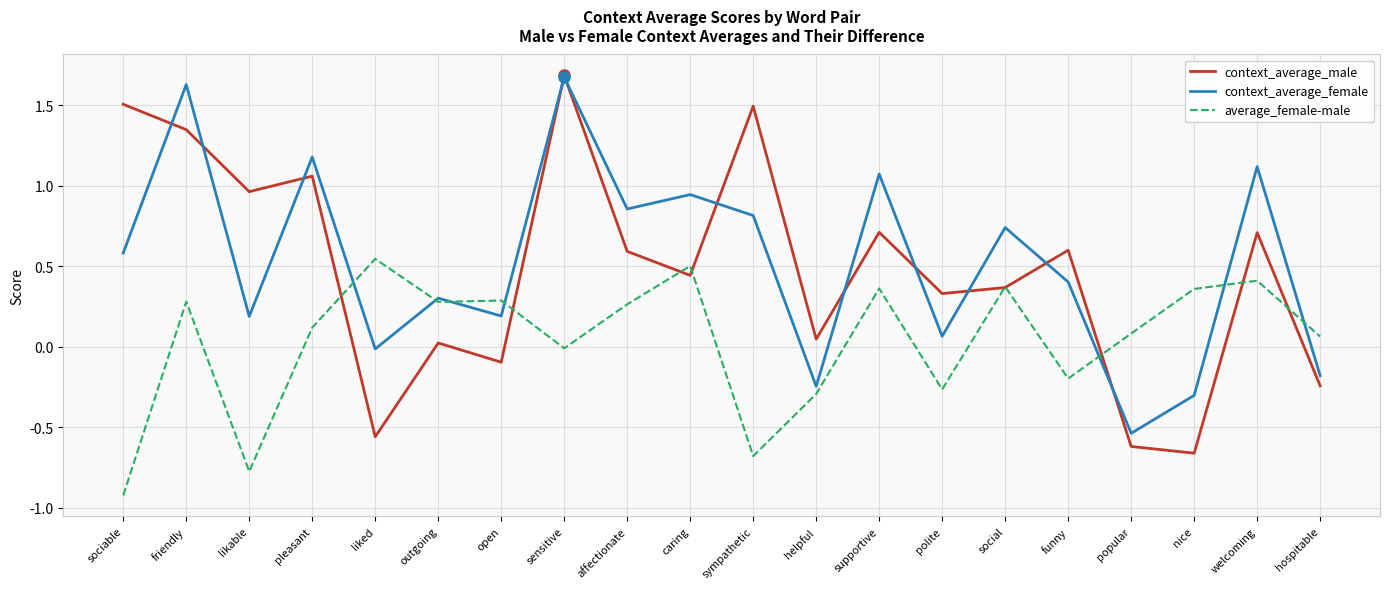

At which category does context_average_female reach its first local valley?

likable